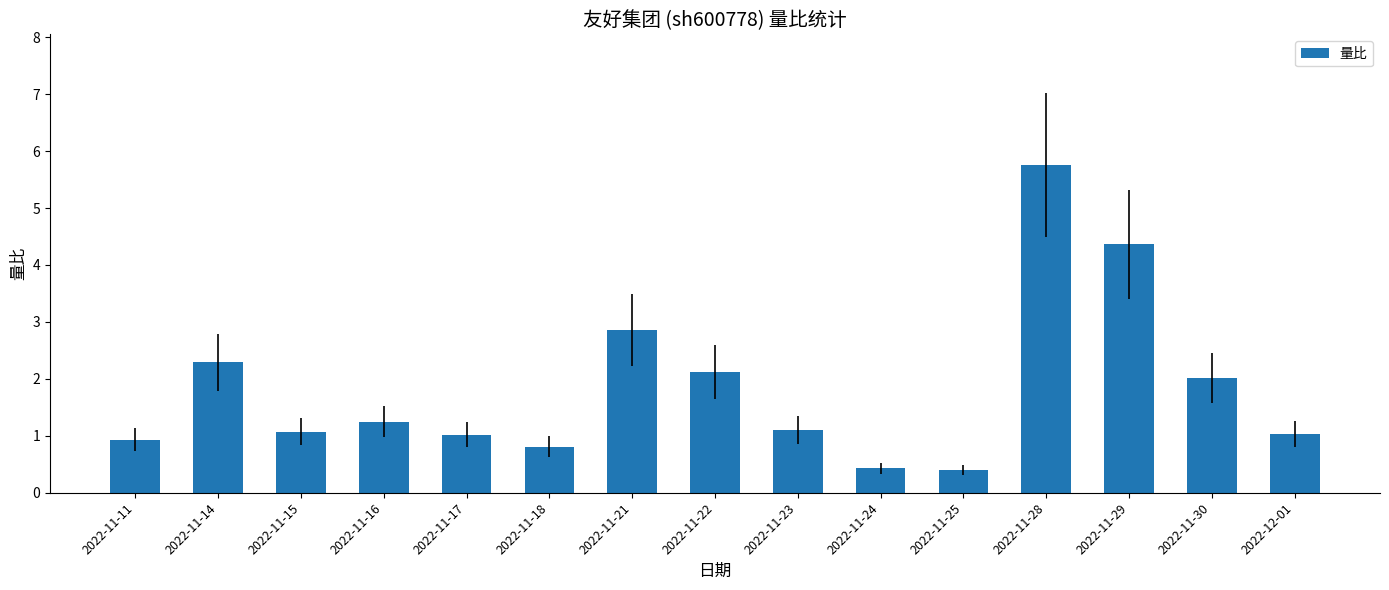

What is the label of the 12th bar from the right?

2022-11-16